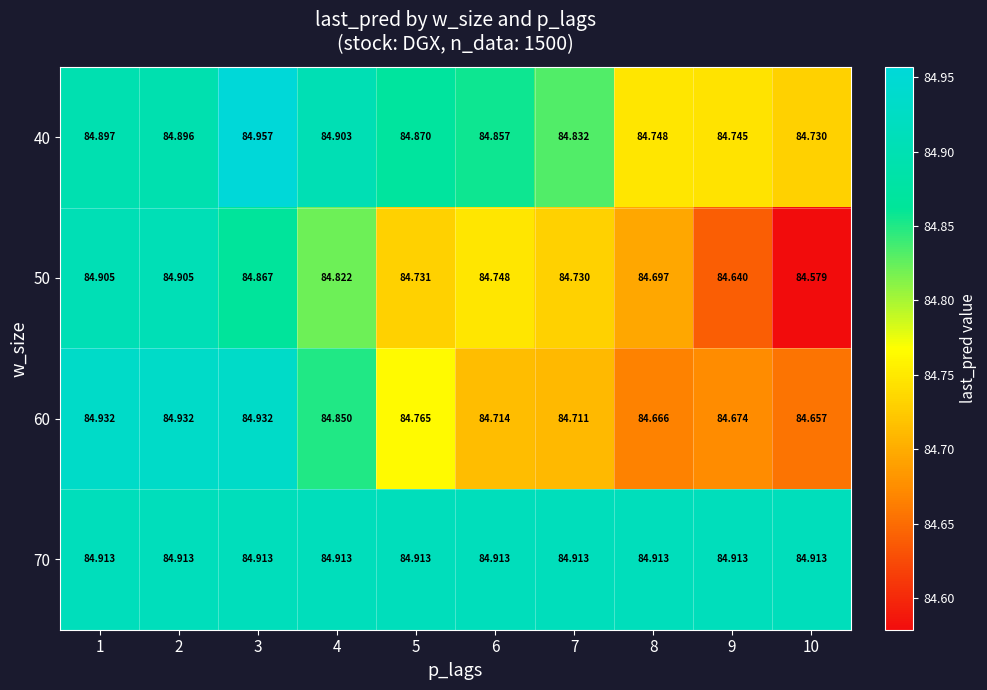

Rank the series at 2 from highest to lowest value.

60, 70, 50, 40